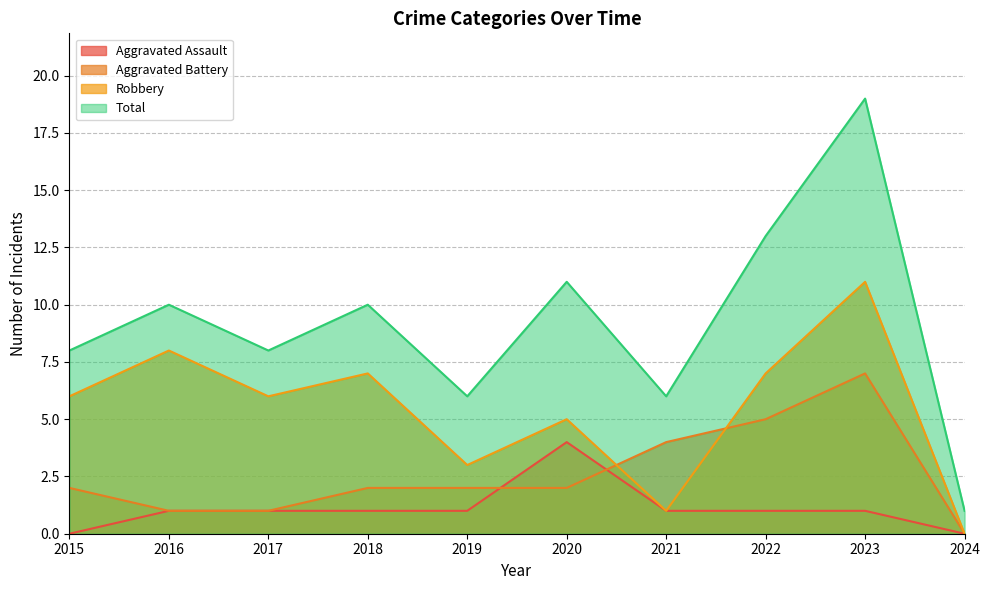

Which category has the highest value in the Robbery series?

2023